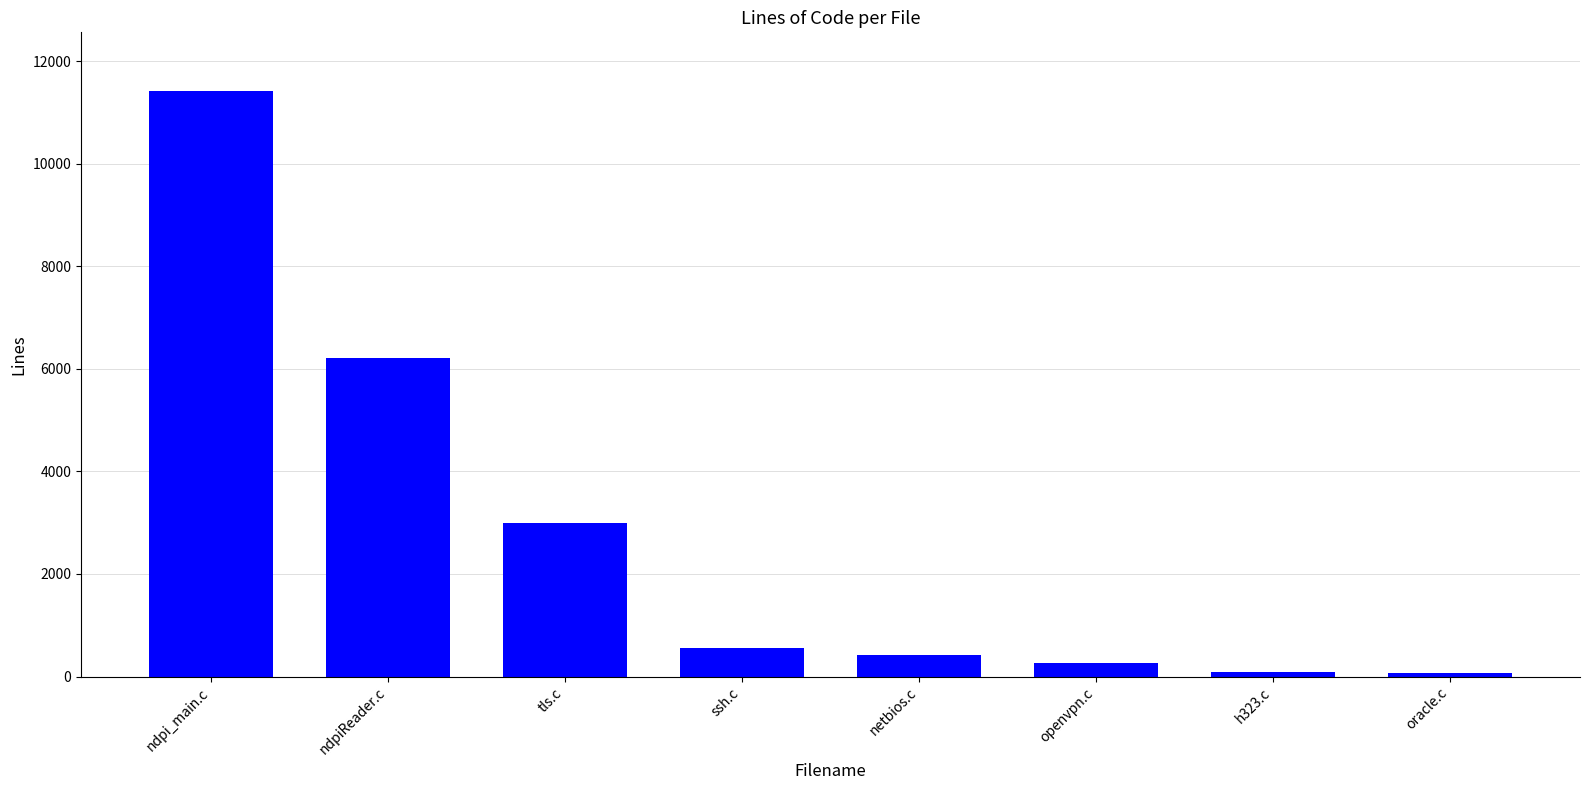

Between ndpi_main.c and netbios.c, which is larger?

ndpi_main.c